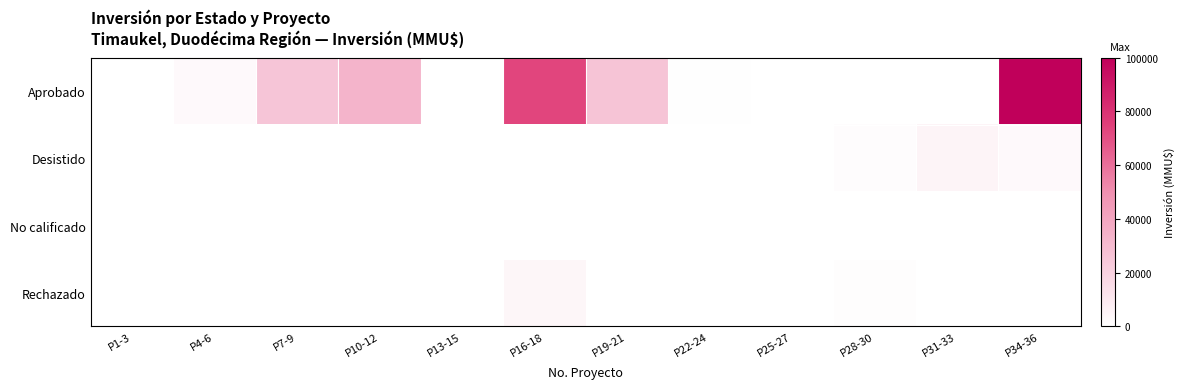

Reading left to right, list all the values displayed in this chart.

Aprobado: P1-3=0	P4-6=2660	P7-9=25181	P10-12=33000	P13-15=0	P16-18=73200	P19-21=26000	P22-24=600	P25-27=0	P28-30=0	P31-33=0	P34-36=100000
Desistido: P1-3=340	P4-6=0	P7-9=0	P10-12=0	P13-15=200	P16-18=0	P19-21=0	P22-24=150	P25-27=300	P28-30=1550	P31-33=5000	P34-36=2550
No calificado: P1-3=170	P4-6=0	P7-9=0	P10-12=0	P13-15=0	P16-18=0	P19-21=0	P22-24=0	P25-27=0	P28-30=0	P31-33=0	P34-36=0
Rechazado: P1-3=0	P4-6=0	P7-9=0	P10-12=0	P13-15=0	P16-18=4000	P19-21=0	P22-24=0	P25-27=0	P28-30=1000	P31-33=0	P34-36=0